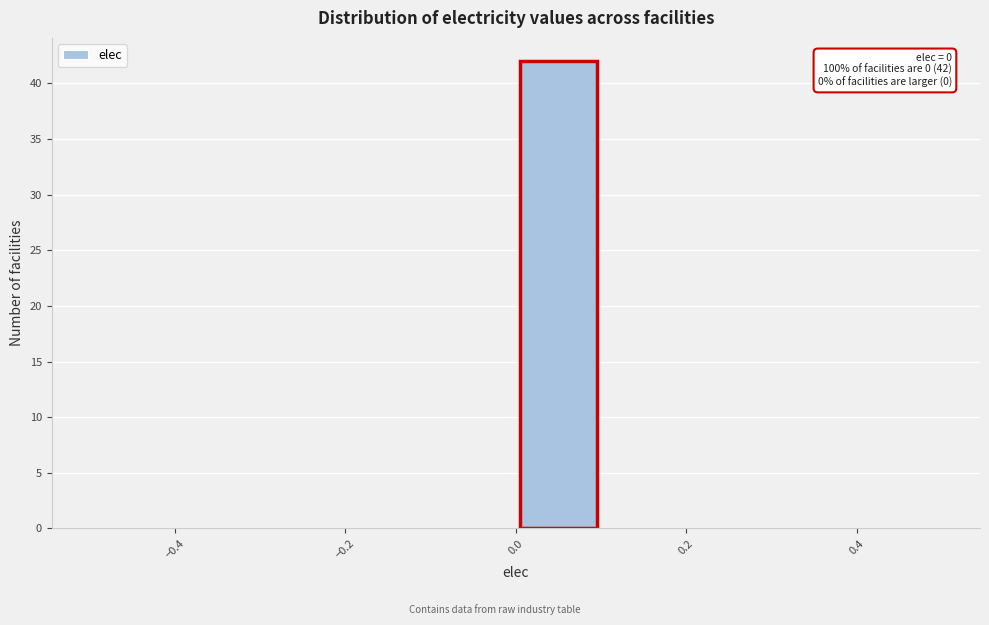

Which range on the x-axis has the tallest bar?

0.0 to 0.1